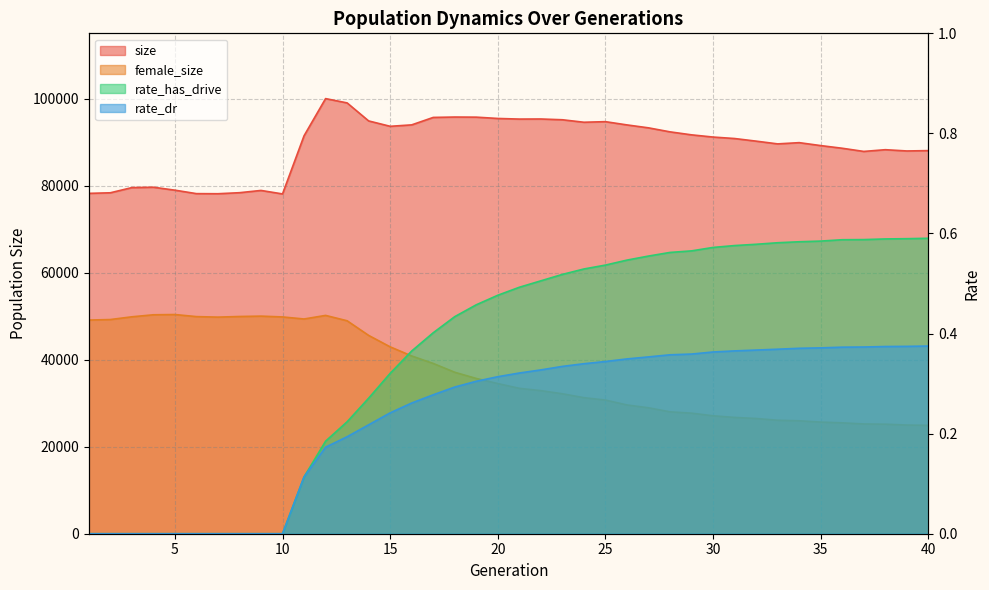

What is the total value across all series at 2?

127557.0